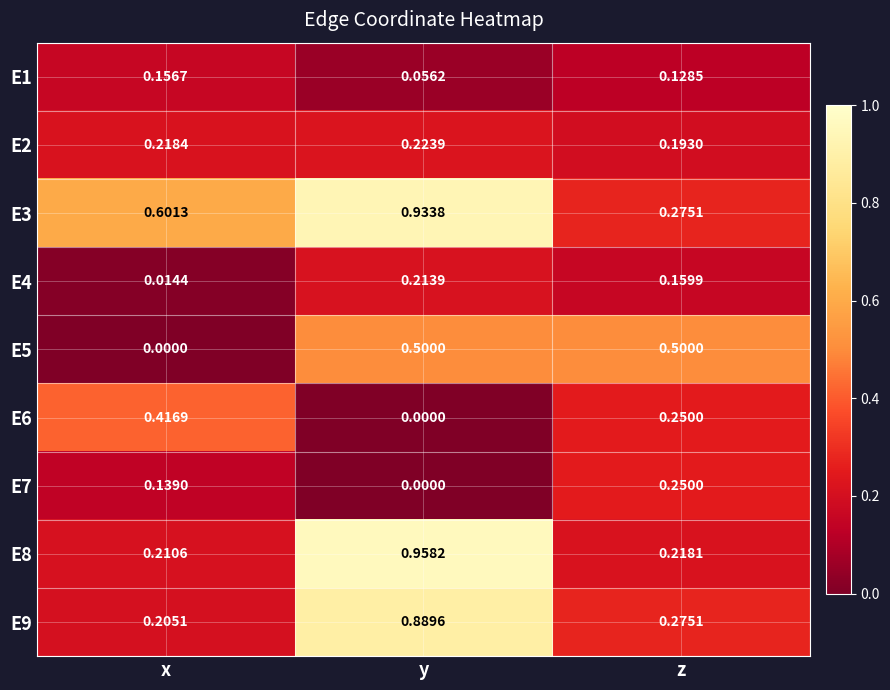

Which series has the widest spread of values?

E8